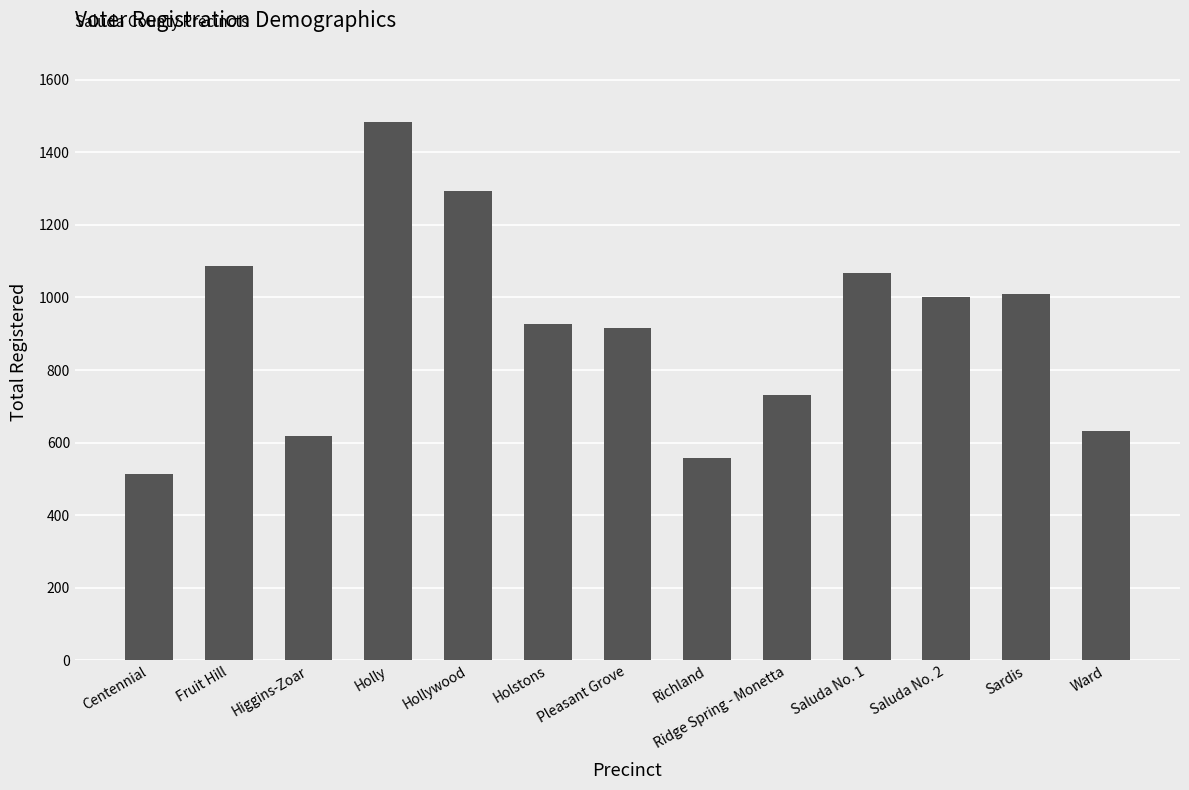

What is the sum of all values?

11836